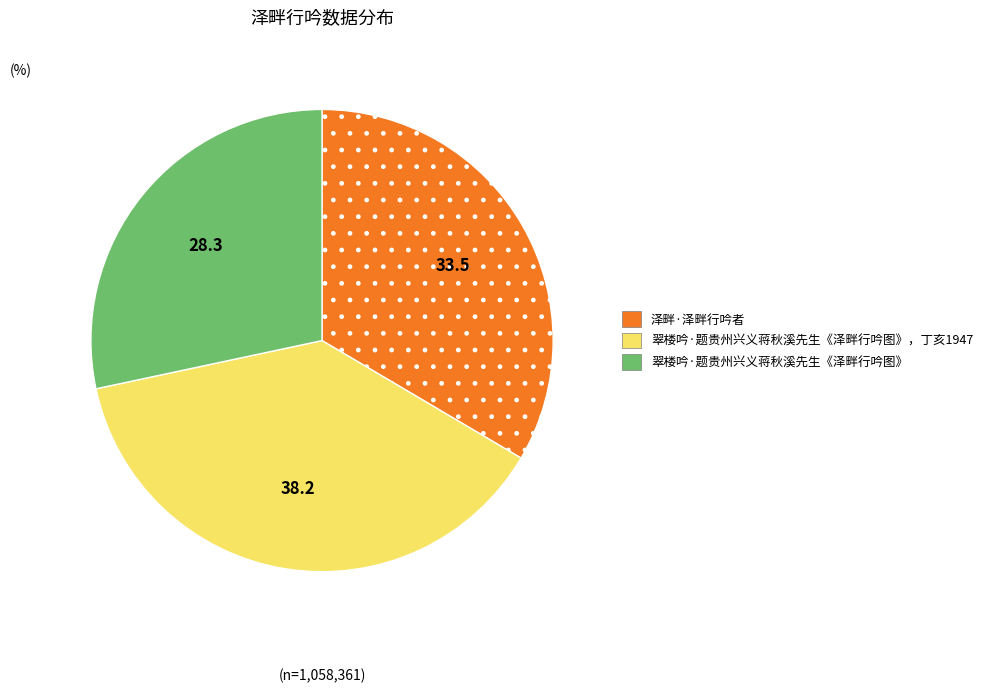

Is there a majority slice in this chart?

No